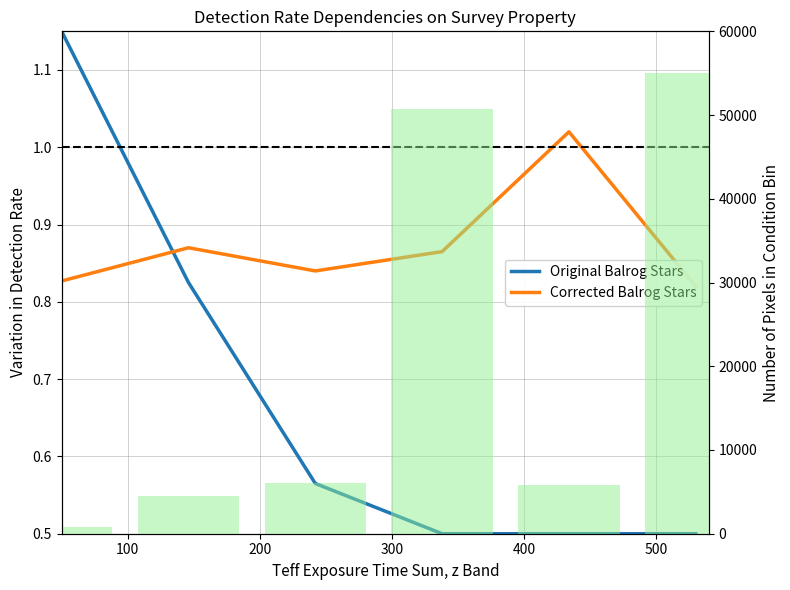

What is the value of the Original Balrog Stars bar at the 2nd from the left?

0.8